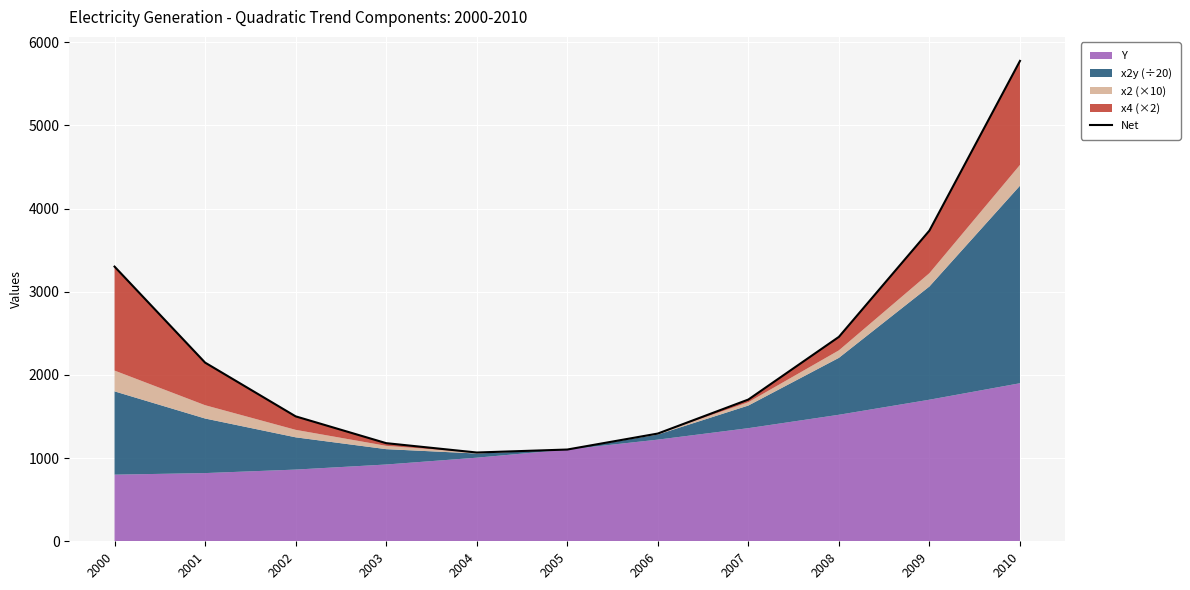

How many data points are above 1704?

5